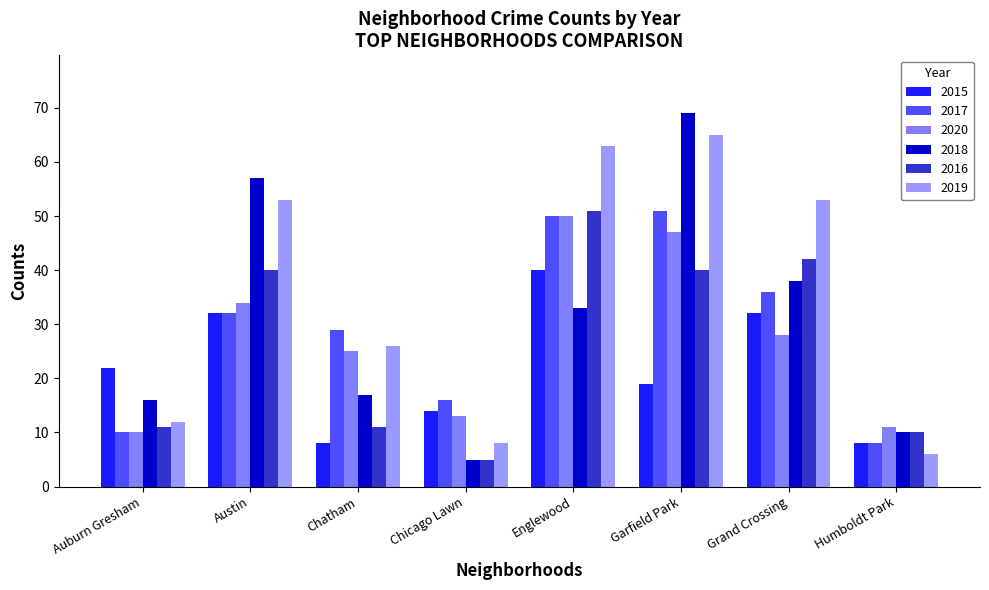

Reading left to right, list all the values displayed in this chart.

2015: Auburn Gresham=22	Austin=32	Chatham=8	Chicago Lawn=14	Englewood=40	Garfield Park=19	Grand Crossing=32	Humboldt Park=8
2017: Auburn Gresham=10	Austin=32	Chatham=29	Chicago Lawn=16	Englewood=50	Garfield Park=51	Grand Crossing=36	Humboldt Park=8
2020: Auburn Gresham=10	Austin=34	Chatham=25	Chicago Lawn=13	Englewood=50	Garfield Park=47	Grand Crossing=28	Humboldt Park=11
2018: Auburn Gresham=16	Austin=57	Chatham=17	Chicago Lawn=5	Englewood=33	Garfield Park=69	Grand Crossing=38	Humboldt Park=10
2016: Auburn Gresham=11	Austin=40	Chatham=11	Chicago Lawn=5	Englewood=51	Garfield Park=40	Grand Crossing=42	Humboldt Park=10
2019: Auburn Gresham=12	Austin=53	Chatham=26	Chicago Lawn=8	Englewood=63	Garfield Park=65	Grand Crossing=53	Humboldt Park=6